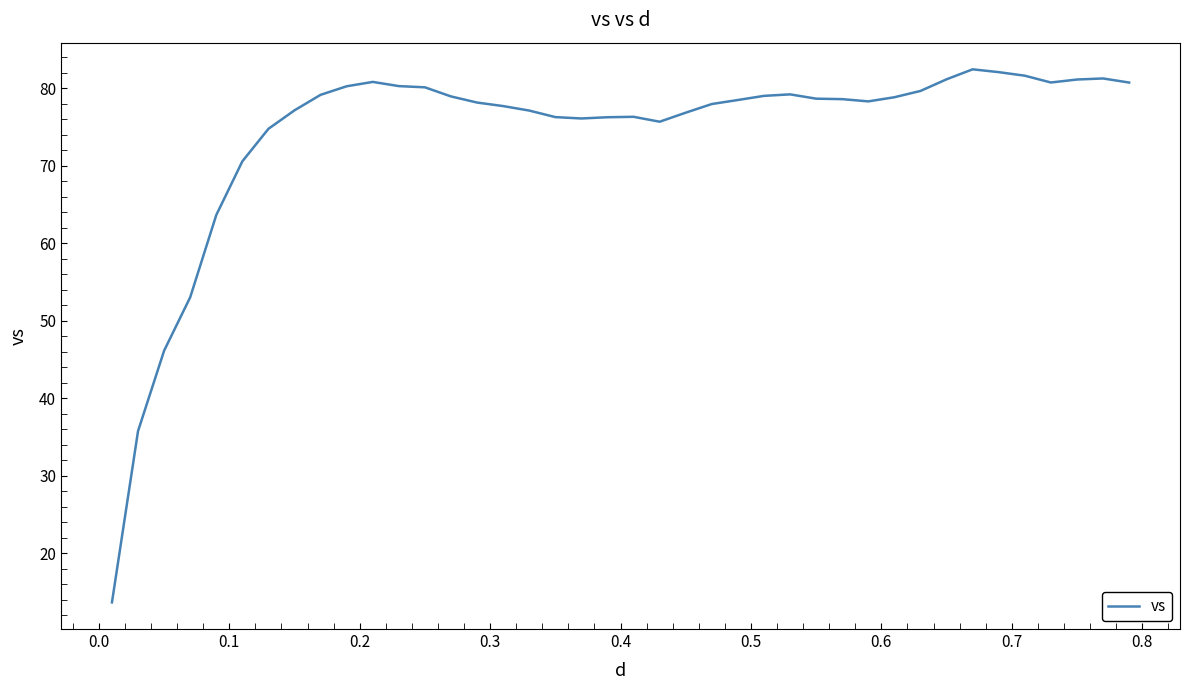

What is the smallest value displayed?

13.7